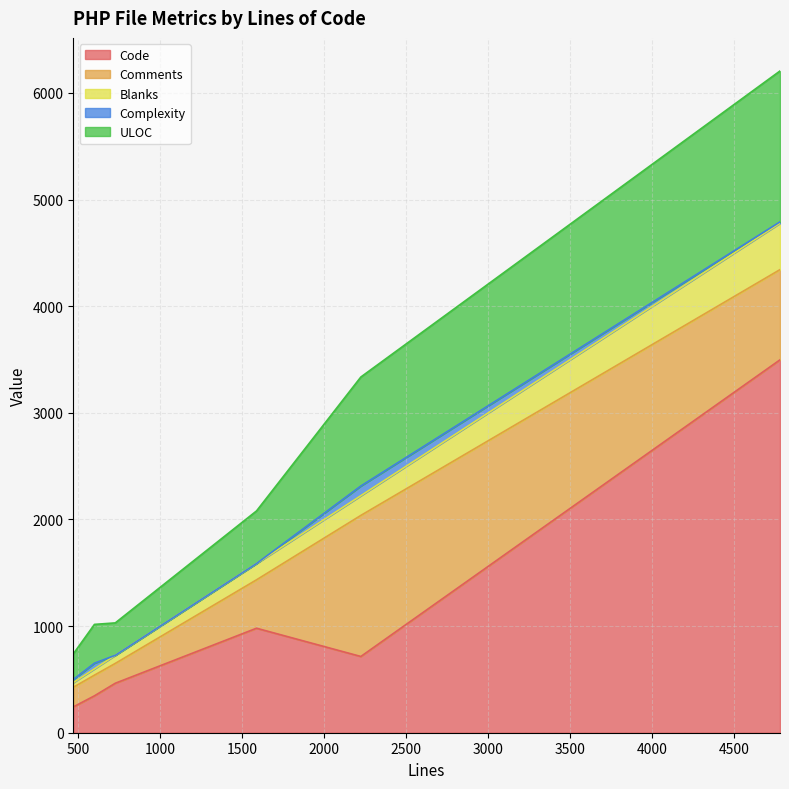

What is the maximum value for Code?

3497